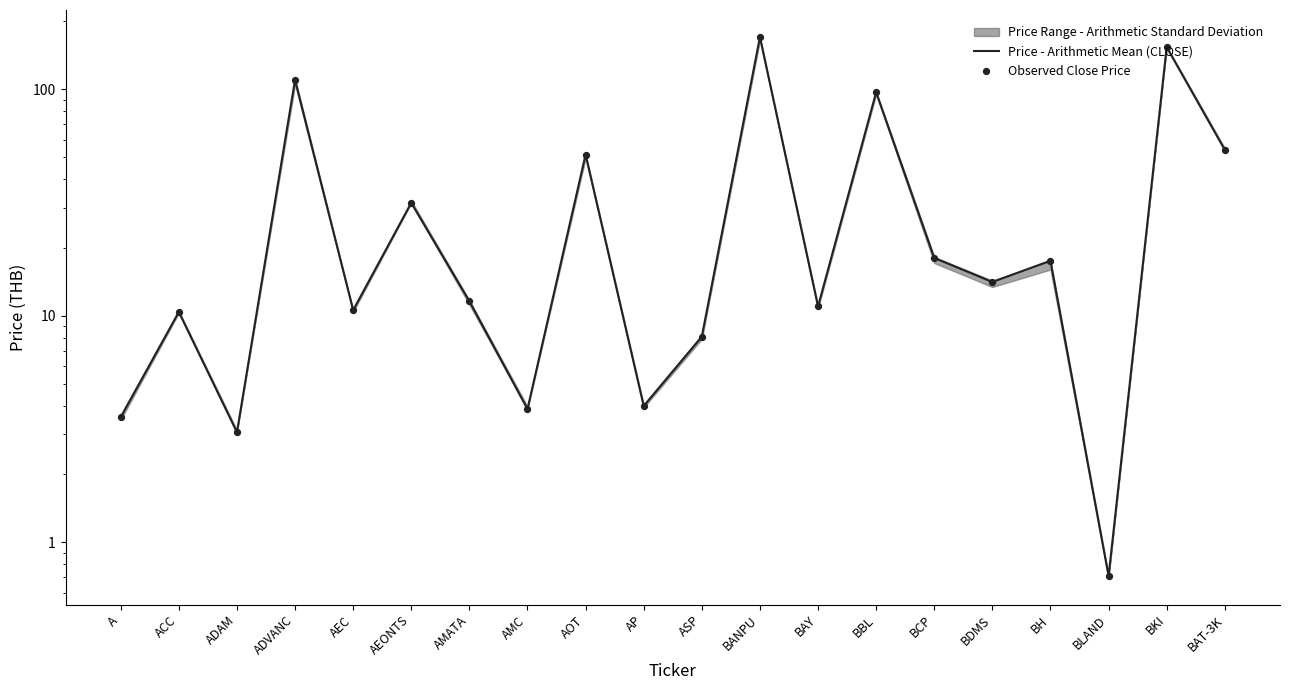

Which series has the largest total across all categories?

Price - Arithmetic Mean (CLOSE)